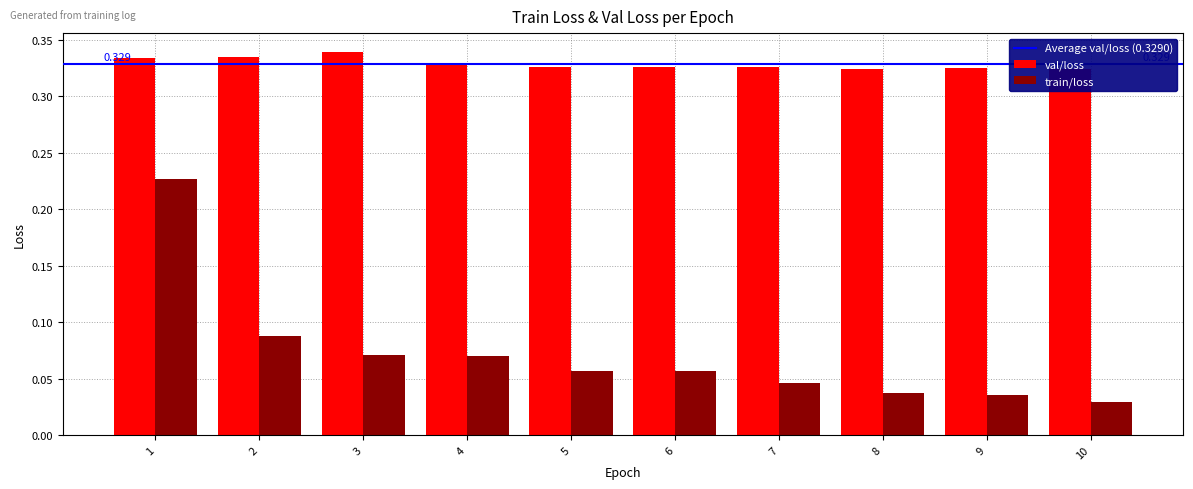

What is the difference between the highest and lowest values at 8?

0.3